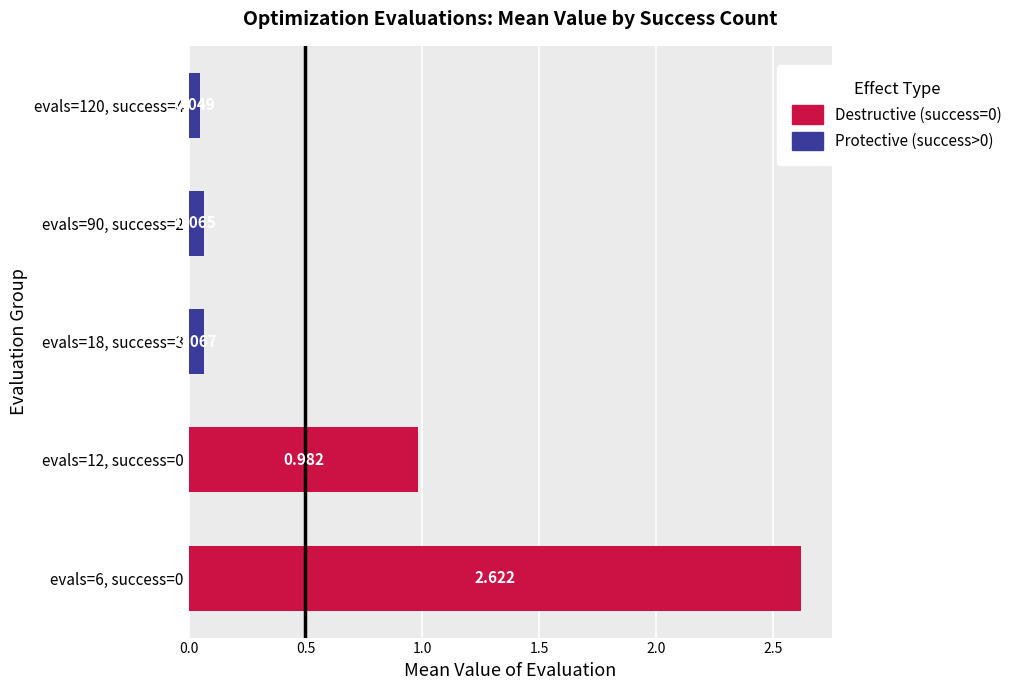

Does the chart contain any negative values?

No